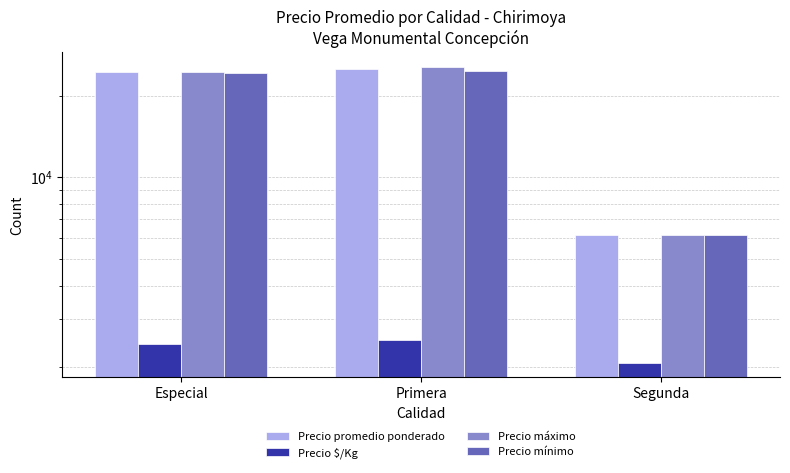

Are the bars grouped side by side (vs. stacked)?

Yes